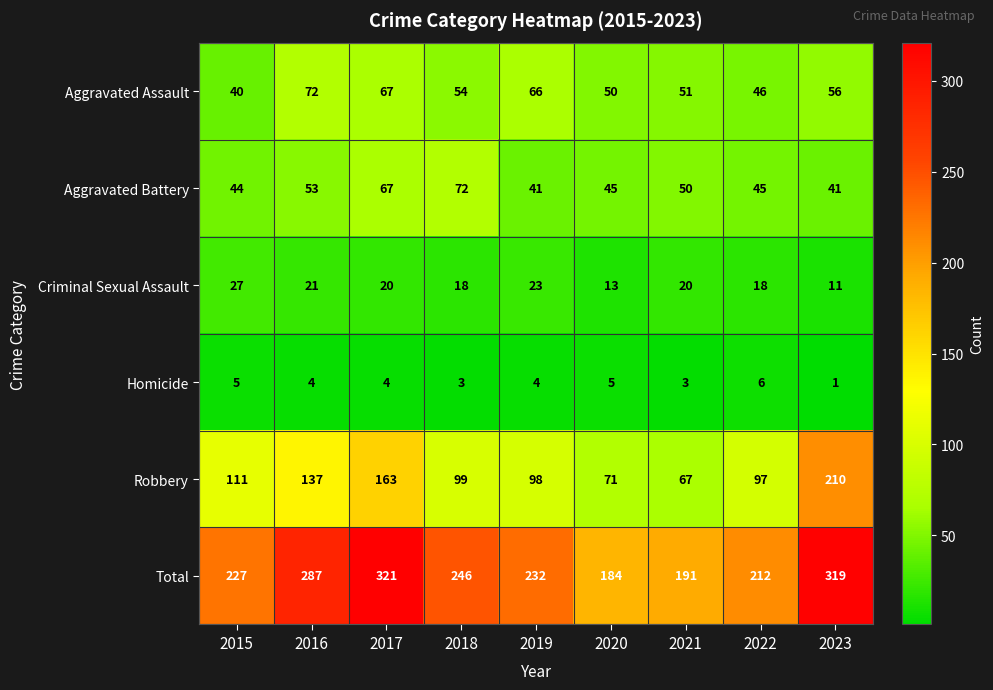

At which category does the chart reach its minimum across all series?

2023